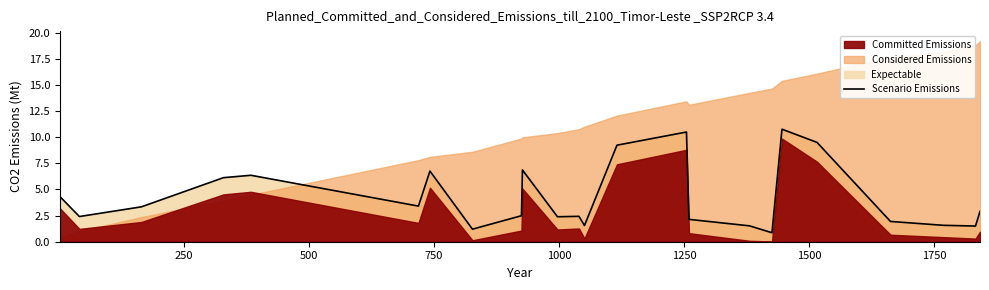

What is the minimum value for Scenario Emissions?

0.9